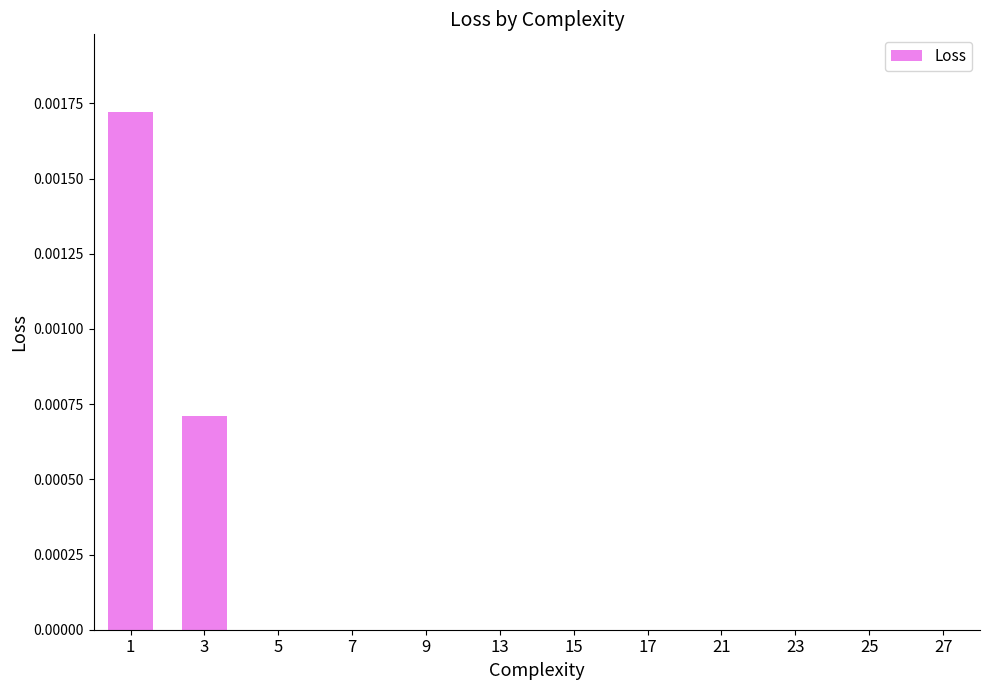

True or false: the data shows 0.0 at 21.

True